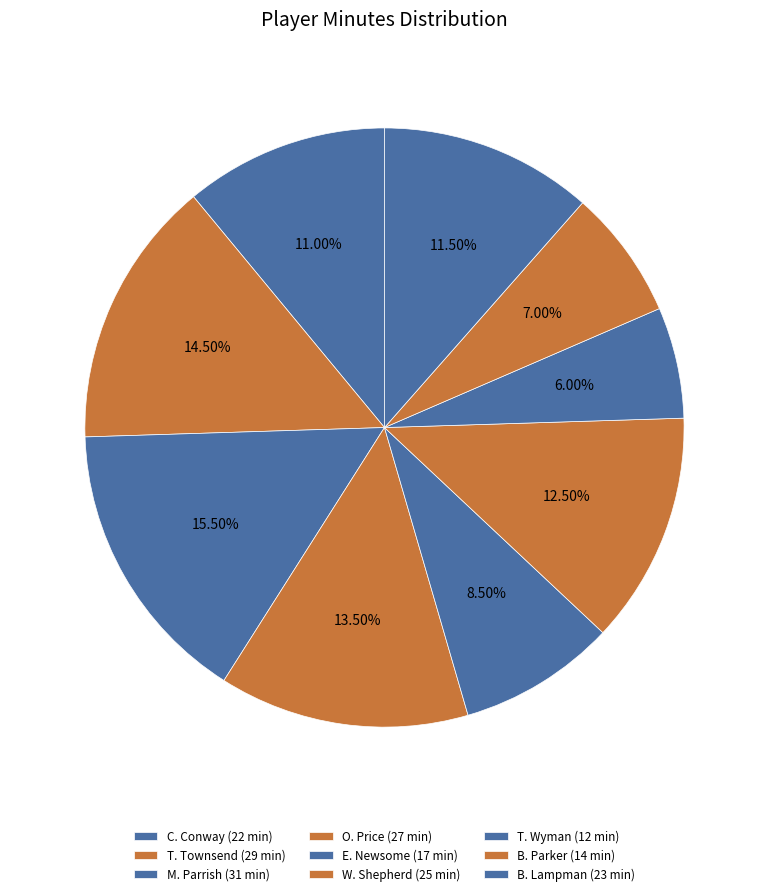

To the nearest percent, what portion does O. Price represent?

14%